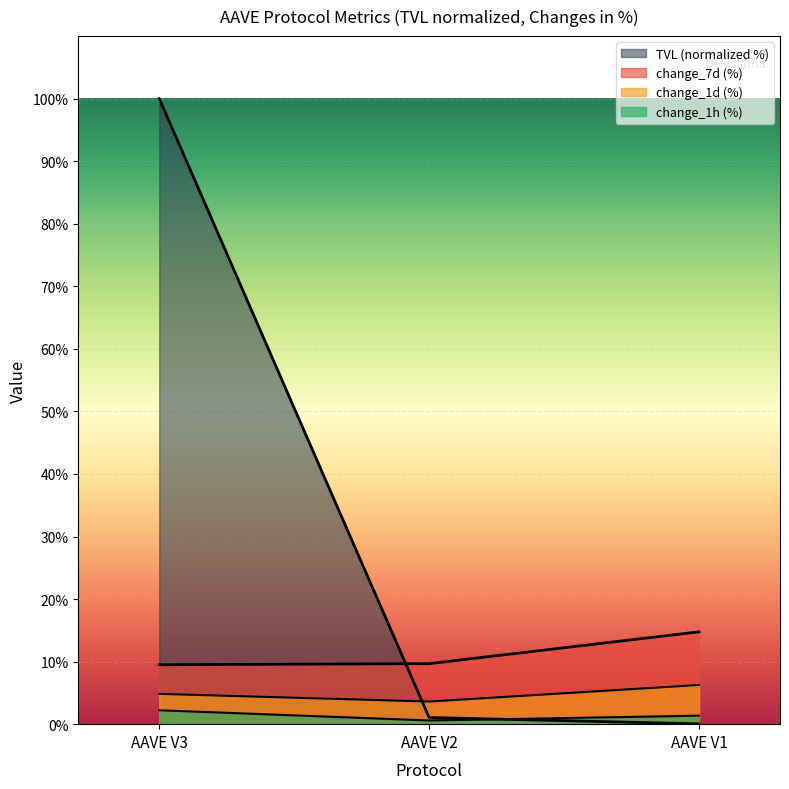

List the labels in order of change_7d value, largest first.

AAVE V1, AAVE V2, AAVE V3